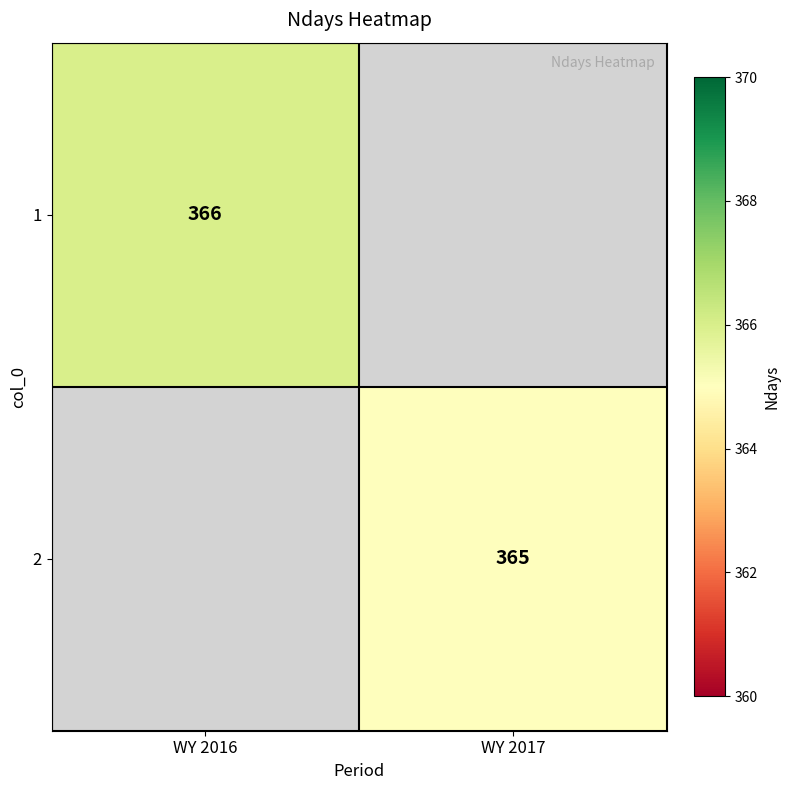

True or false: 1 has a value of 222.5 at WY 2016.

False